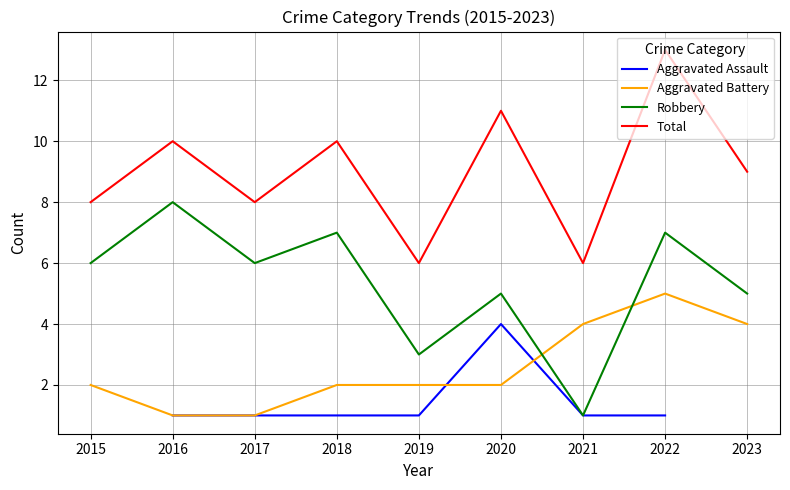

What is the difference between the highest and lowest values at 2016?

9.0